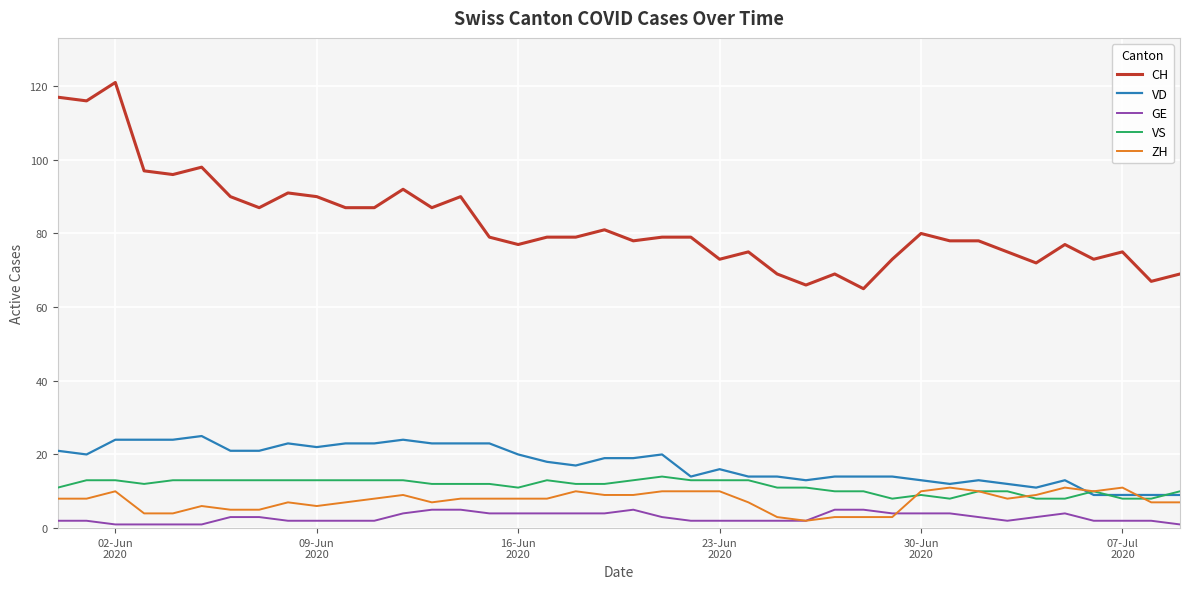

True or false: ZH and CH intersect in this chart.

False